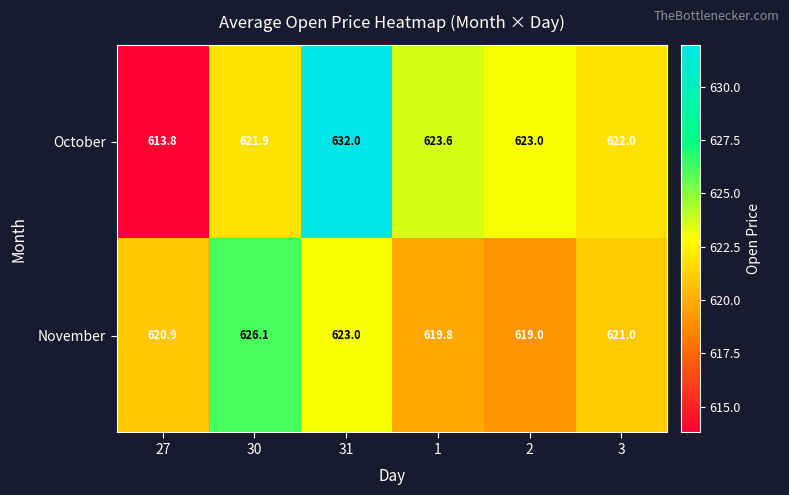

What is the difference between the maximum and minimum values in the October series?

18.2